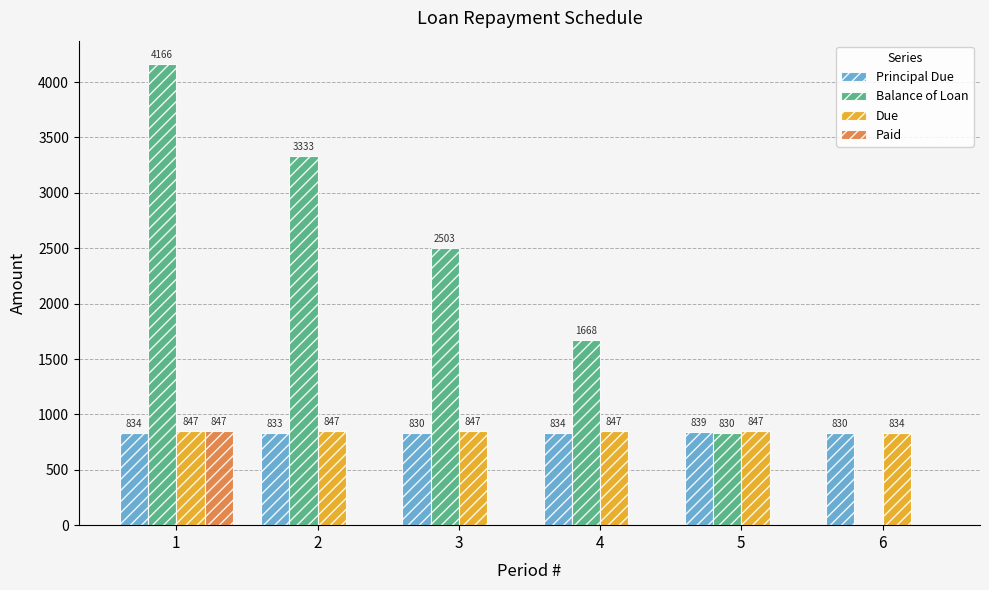

Is it true that Paid equals 0.0 at 3?

True